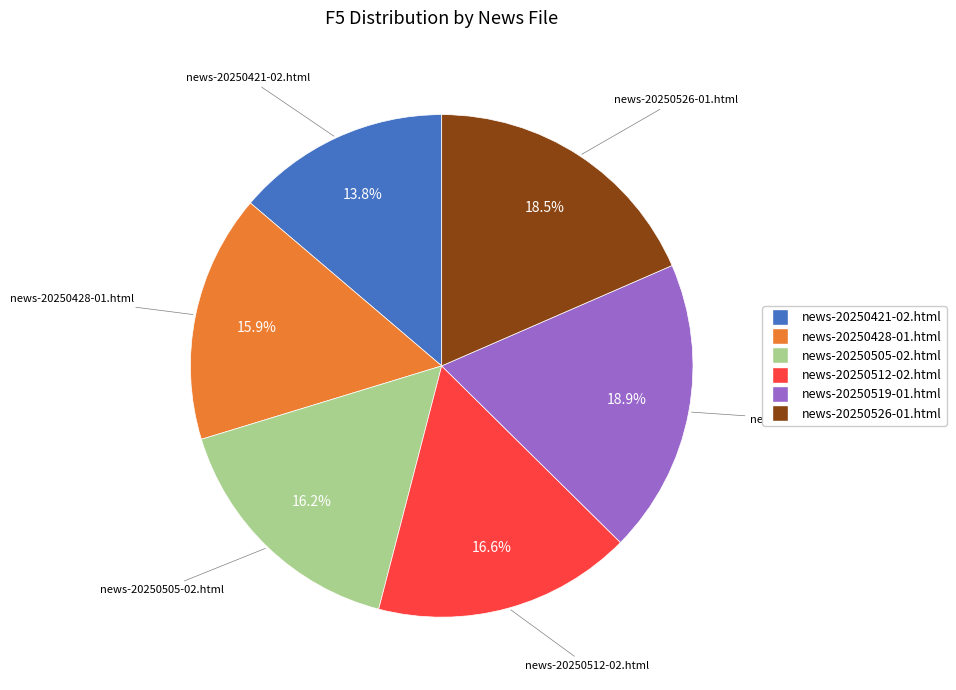

To the nearest percent, what is the combined percentage of news-20250428-01.html and news-20250519-01.html?

35%